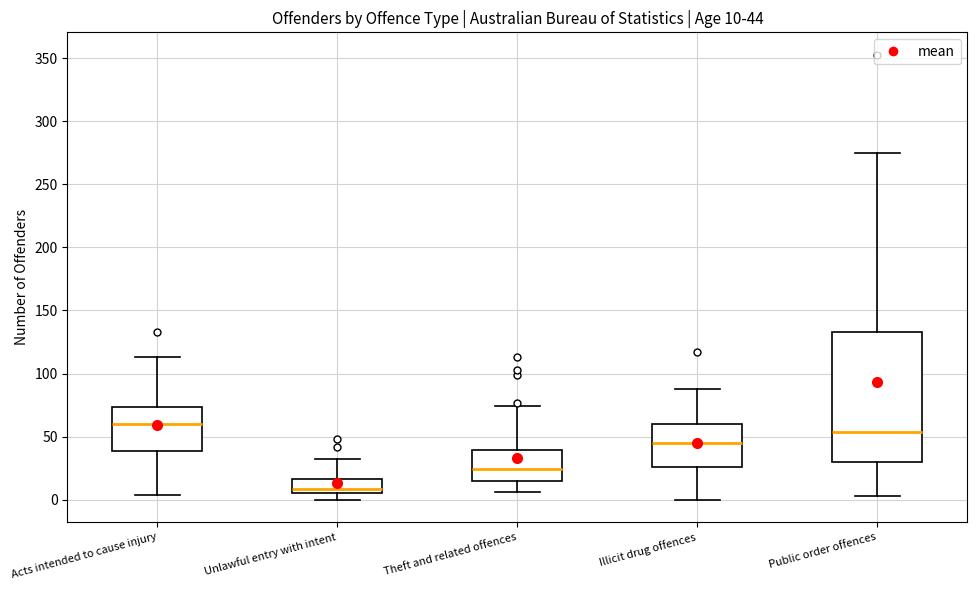

Which box is the tallest, from its lower edge to its upper edge?

Public order offences